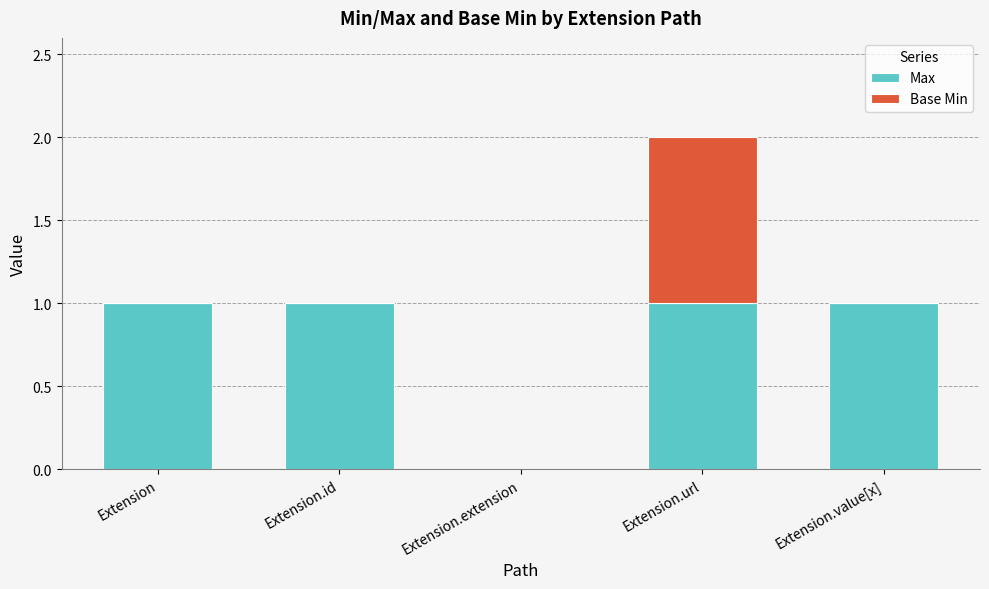

Reading left to right, transcribe the values for Max.

Extension=1	Extension.id=1	Extension.extension=0	Extension.url=1	Extension.value[x]=1